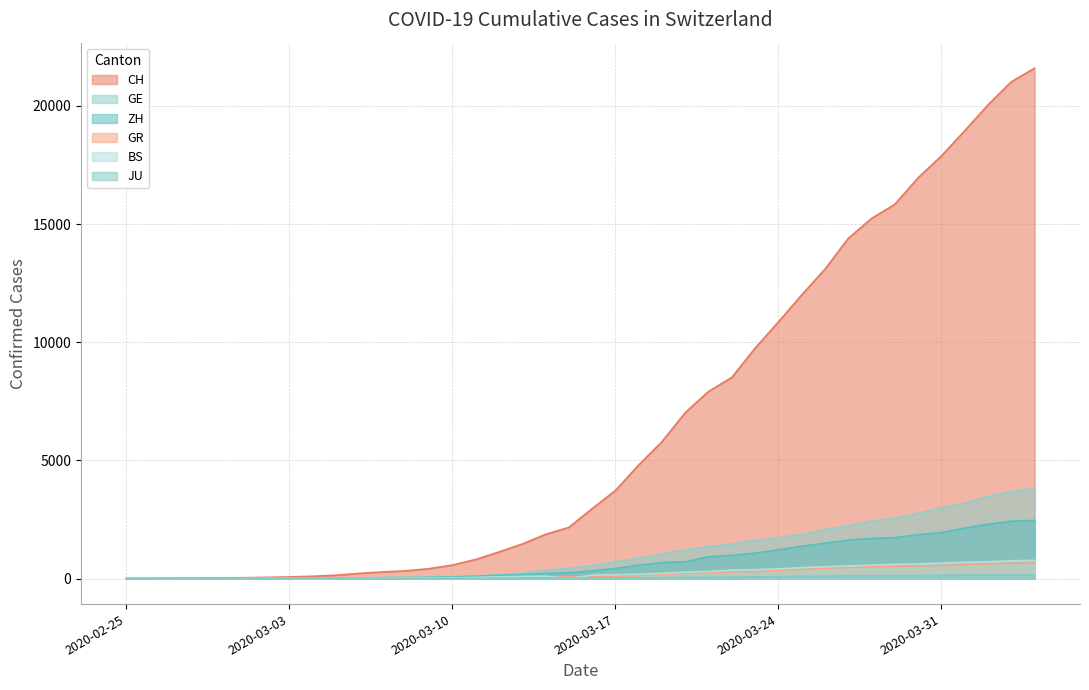

How many positive values does the CH series have?

39